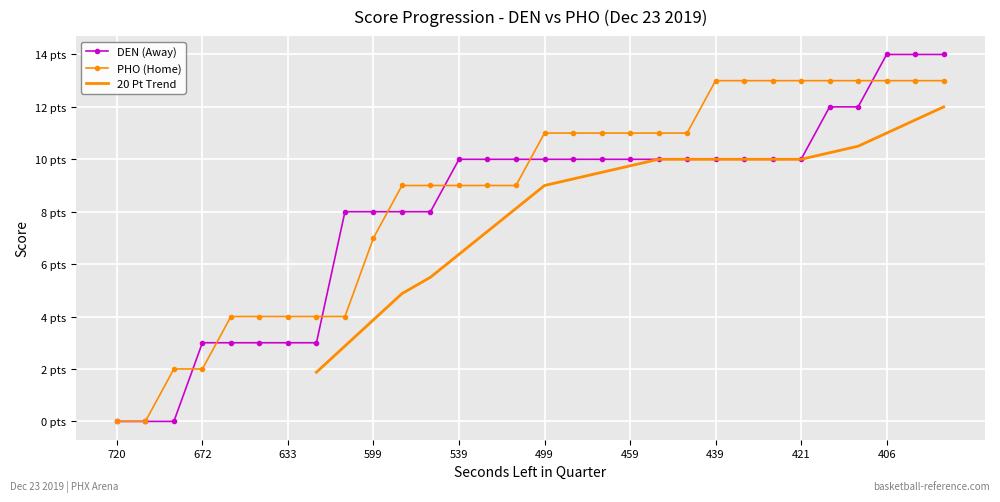

Count the number of categories in the chart.

30